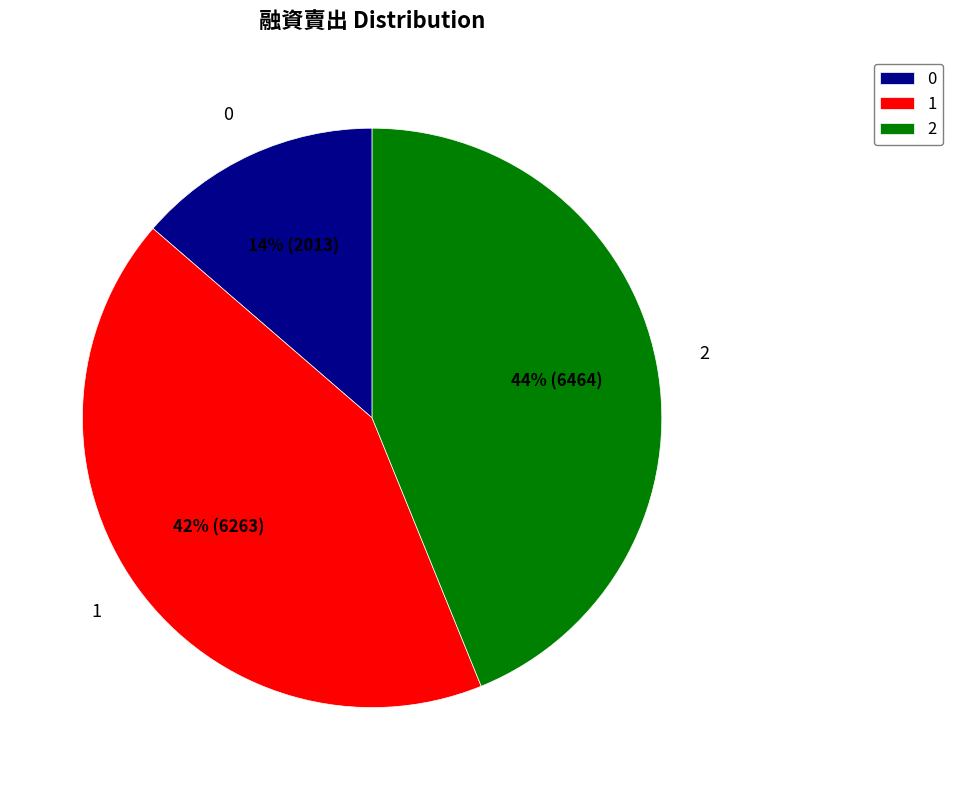

How many slices are in this pie chart?

3